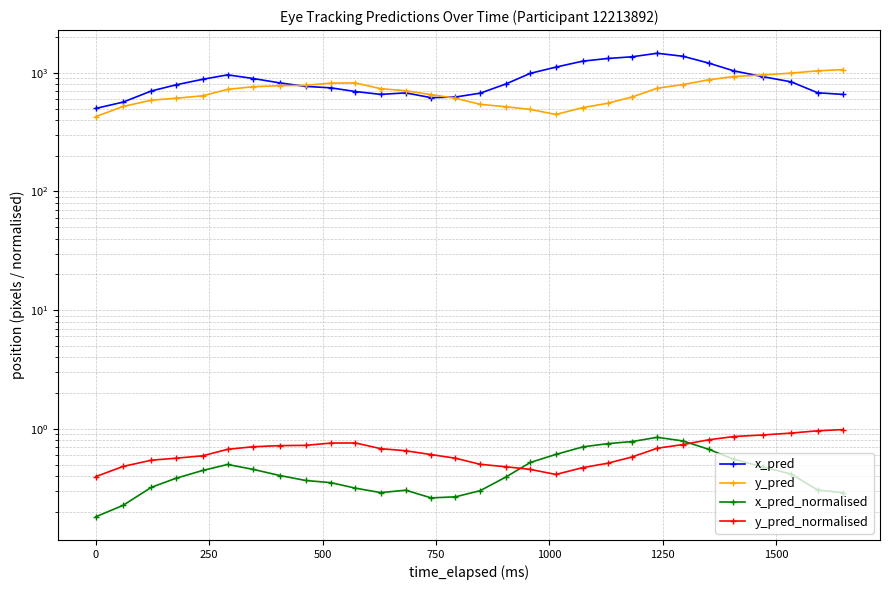

True or false: y_pred and y_pred_normalised intersect in this chart.

False